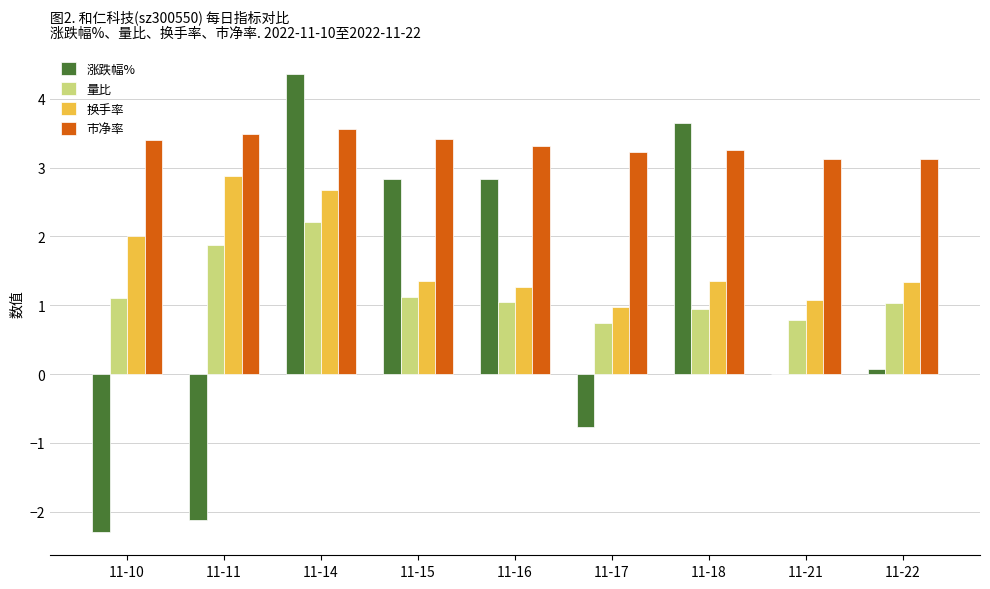

Between 11-17 and 11-18, which series saw the biggest shift?

涨跌幅%